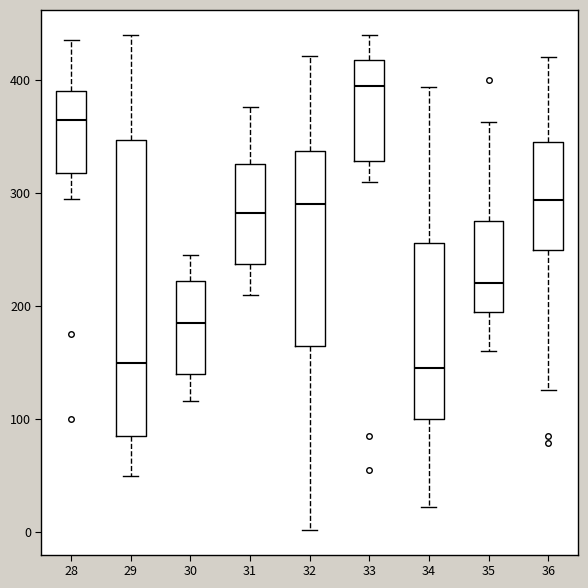

Which box's median line is the highest?

33